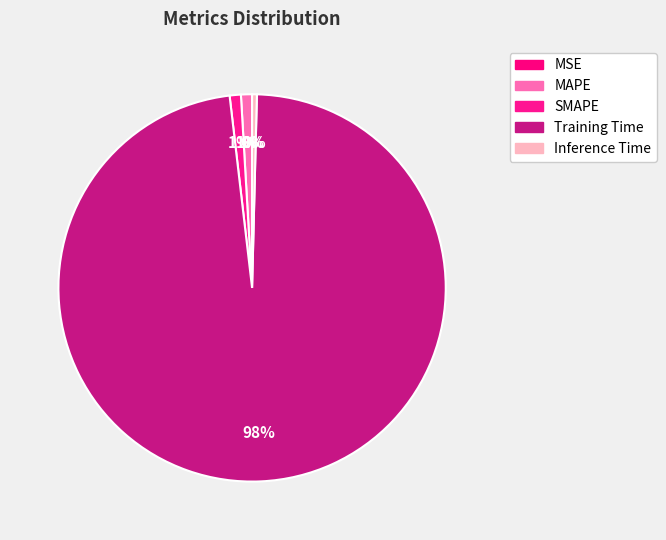

Is it true that MAPE is 10% of the pie?

False